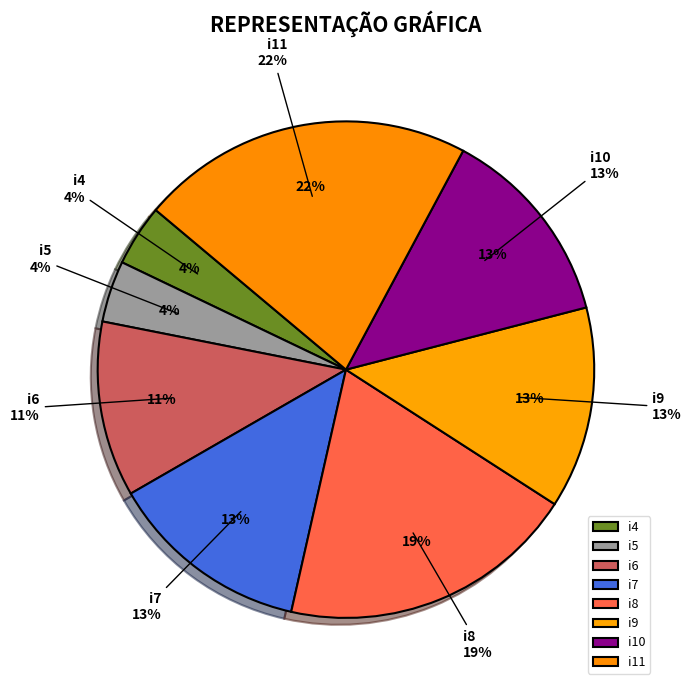

What is the total percentage of i7 and i11?

34.9%